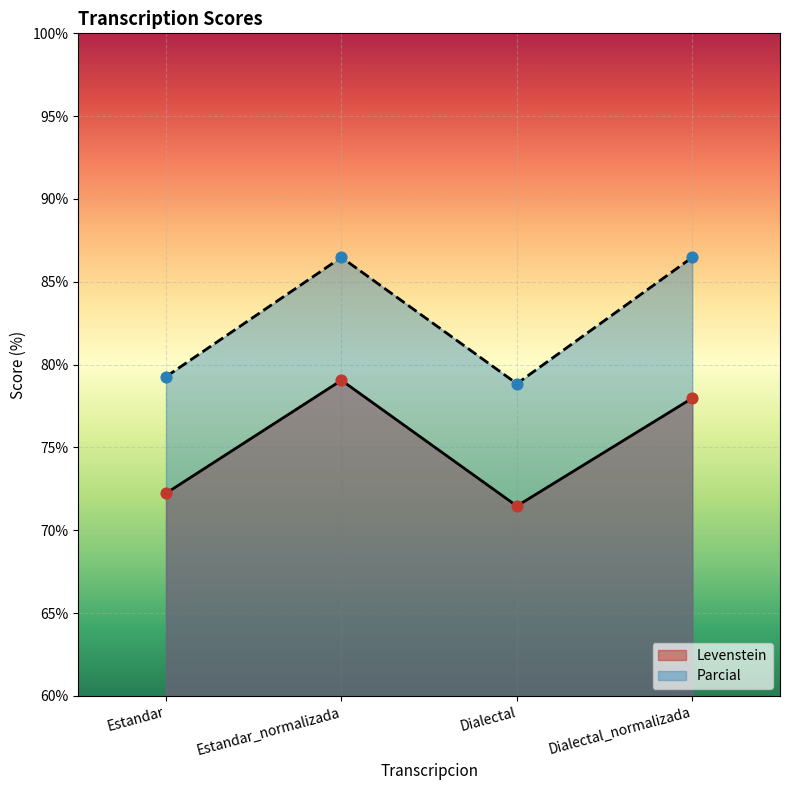

Which series contains the lowest Y value?

Levenstein